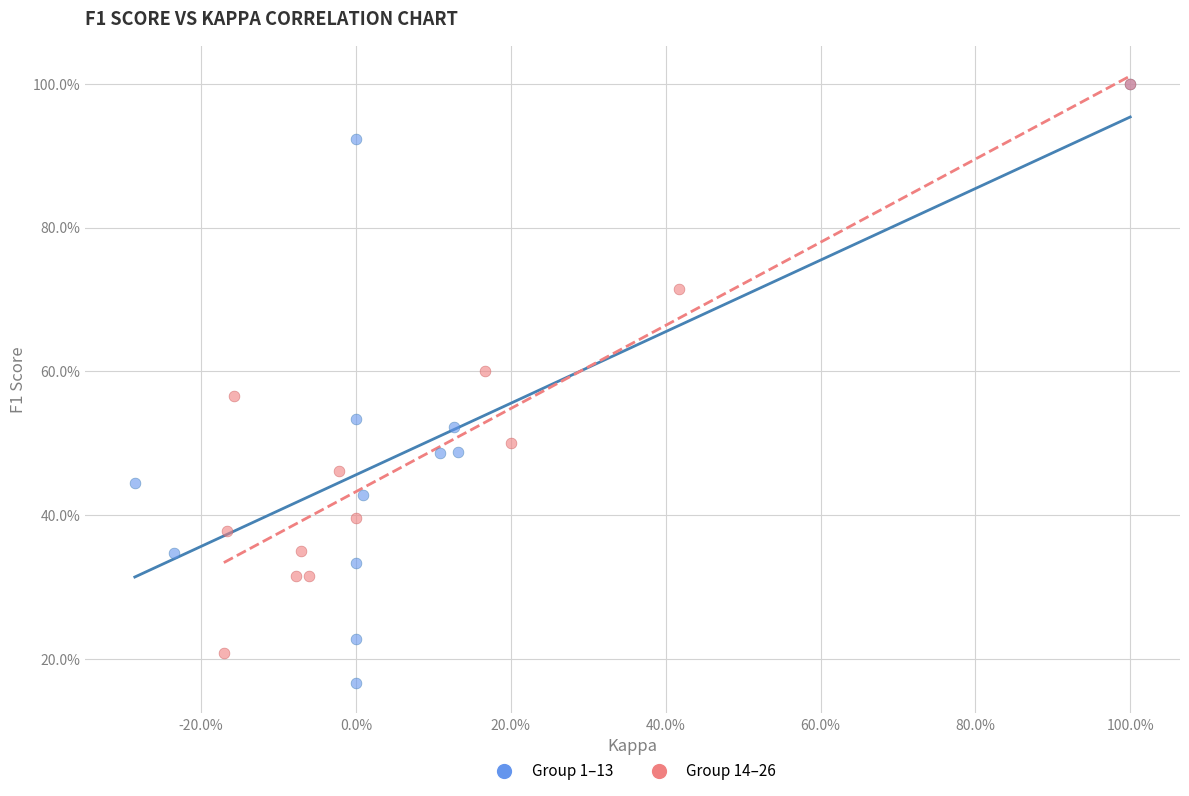

What are all the series names shown in the legend?

Group 1–13, Group 14–26